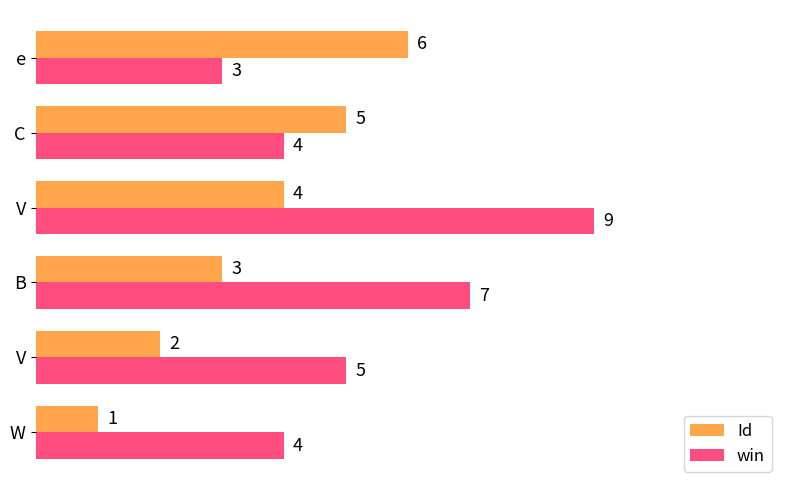

Count the number of data series in this chart.

2